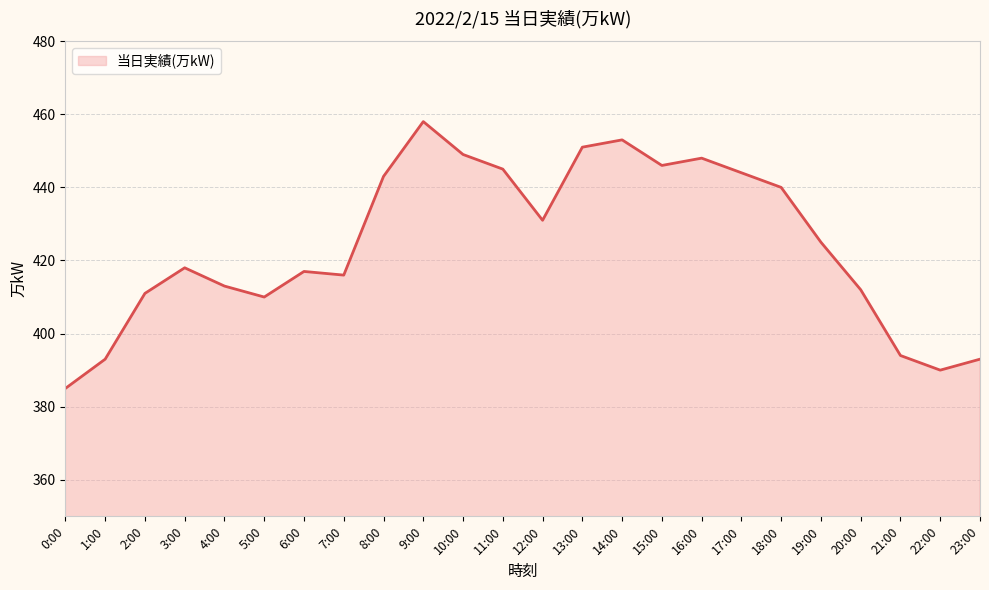

What is the difference between the maximum and minimum values?

73